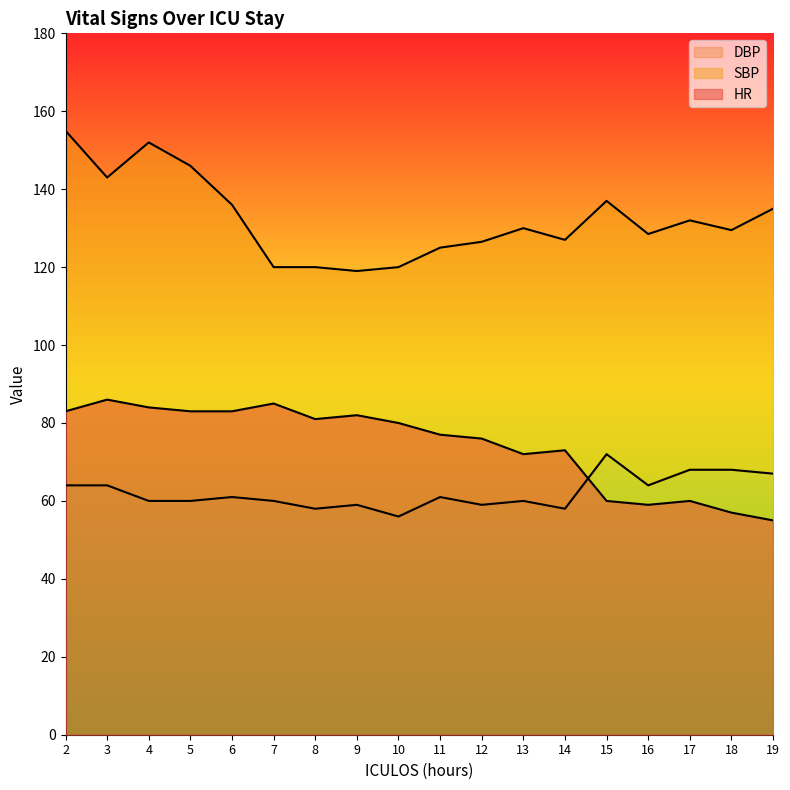

True or false: SBP has a value of 167.8 at 14.

False